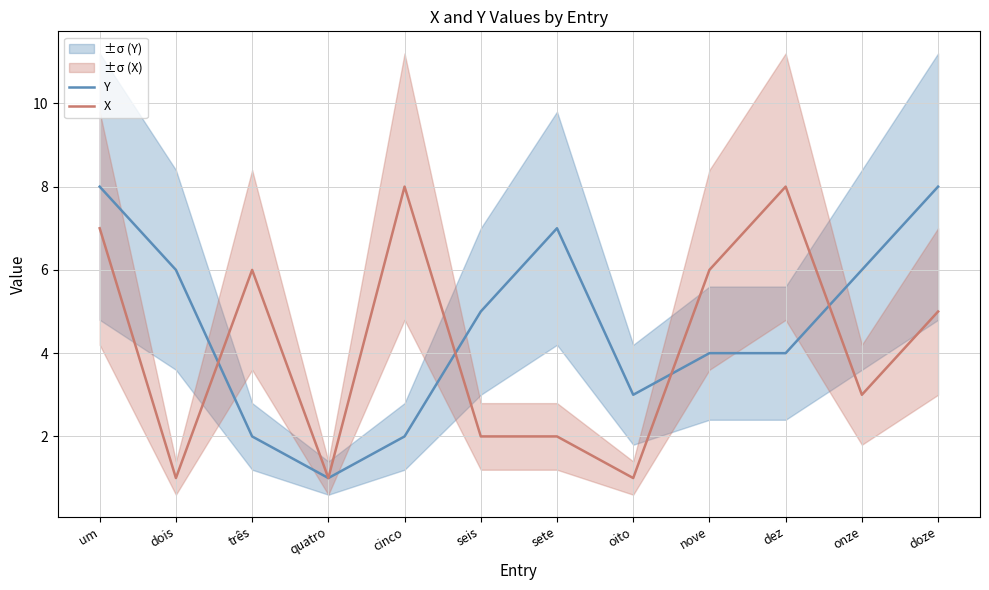

What is the highest value of the X series?

8